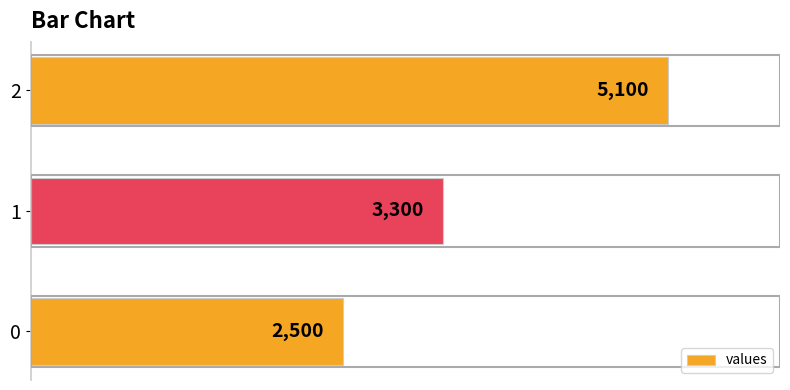

How many values are below 3300?

1